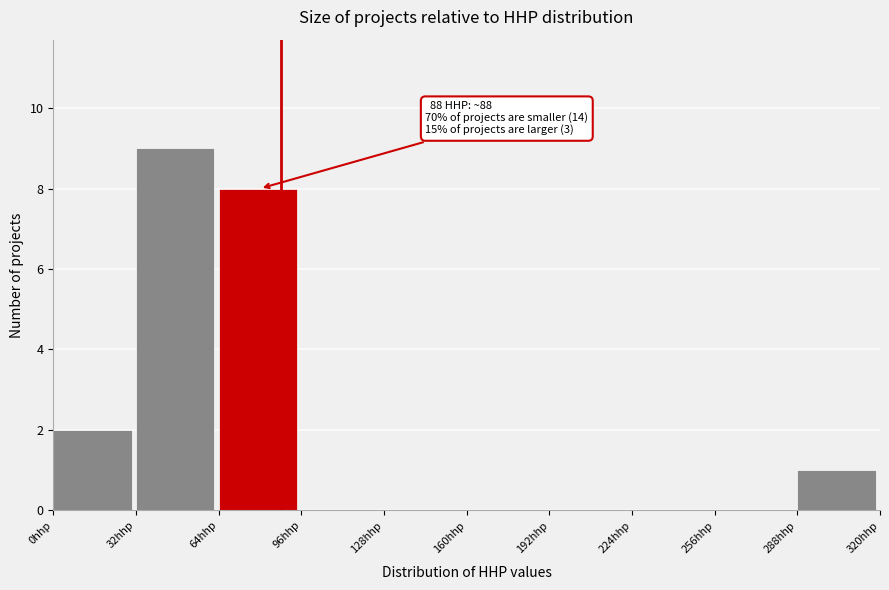

Over which range of the x-axis is the bar tallest?

32 to 64